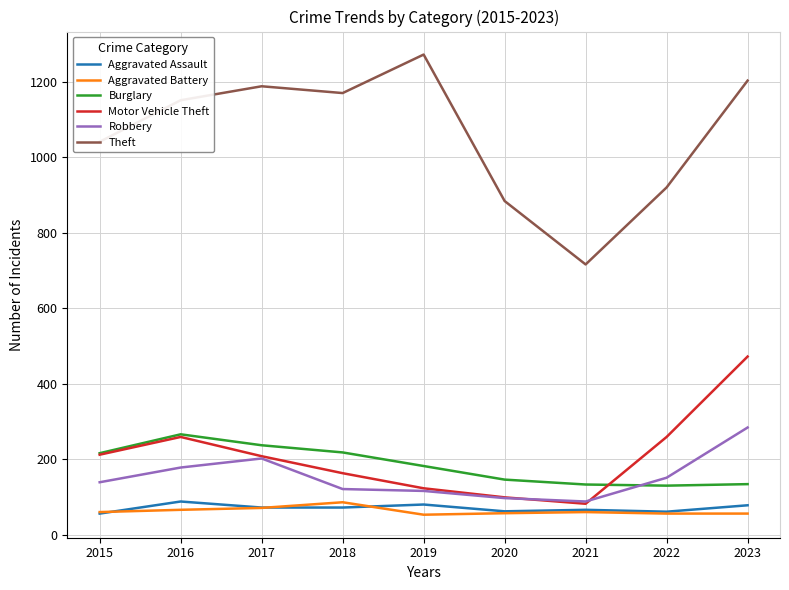

Does the chart have visible grid lines?

Yes